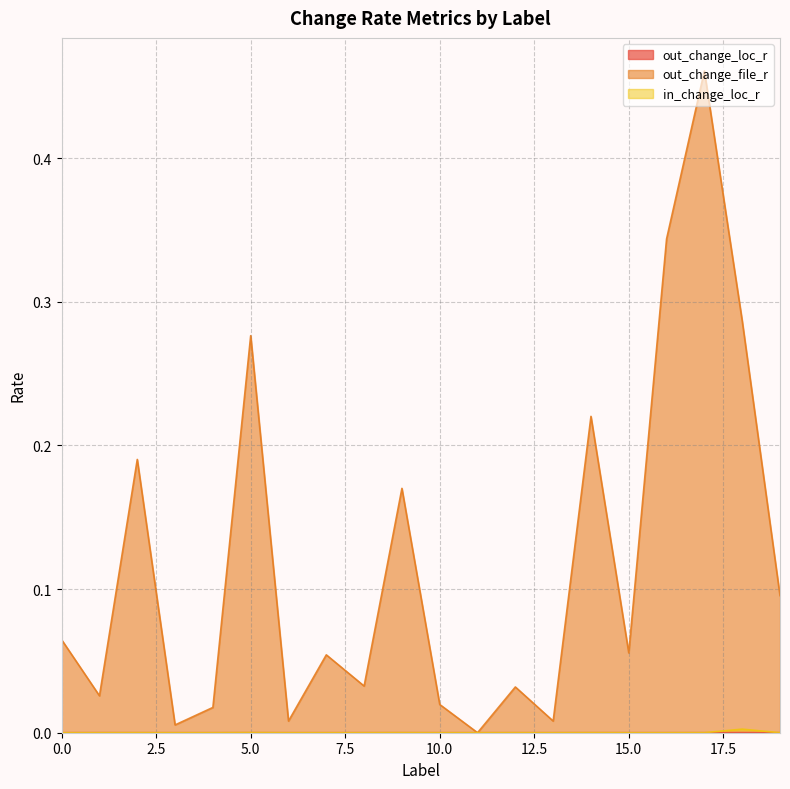

True or false: out_change_file_r and out_change_loc_r intersect in this chart.

False